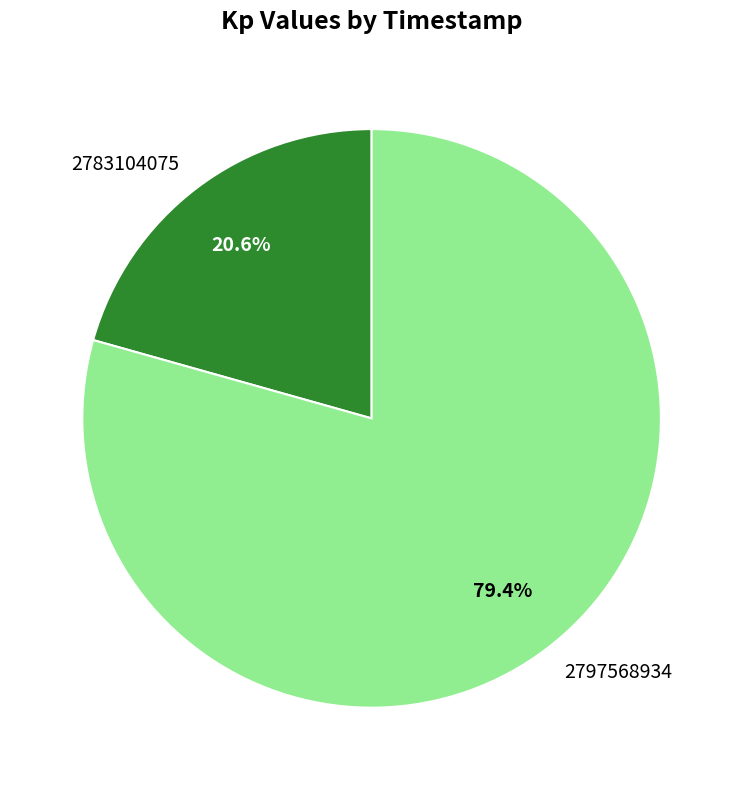

How much of the chart is everything except 2797568934?

20.6%